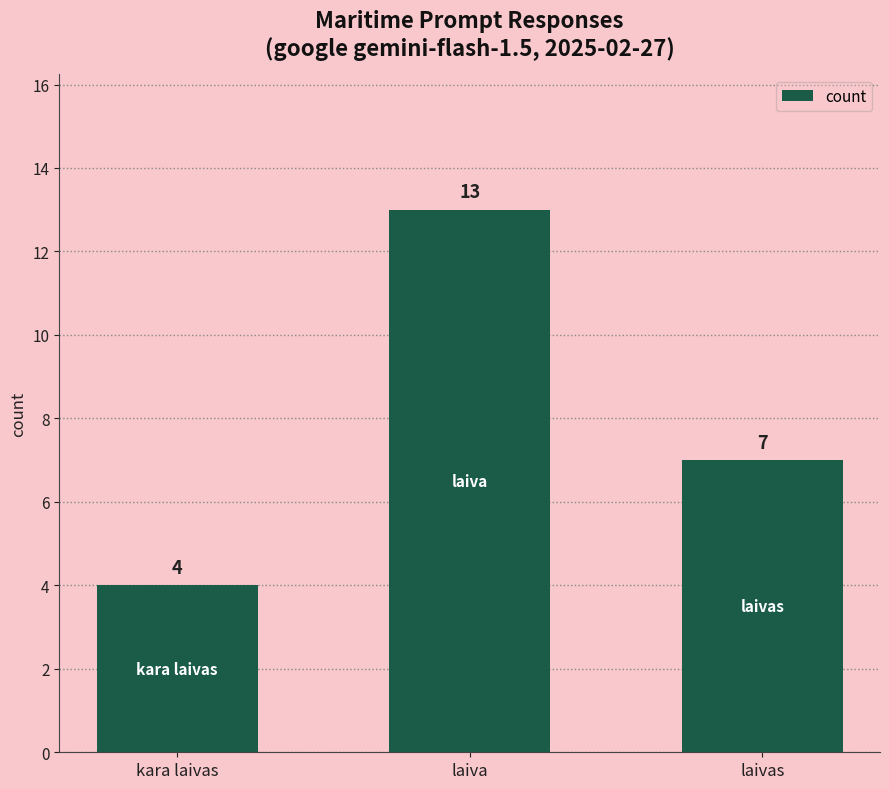

Is it true that the value at laivas is 3?

False